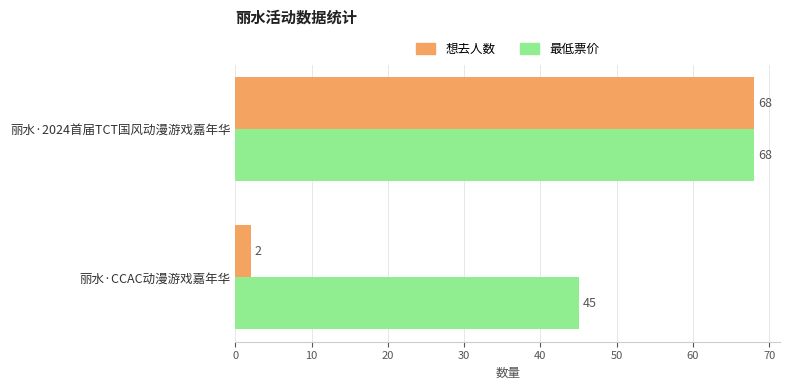

Where is 最低票价 nearest to the value 56?

丽水·CCAC动漫游戏嘉年华